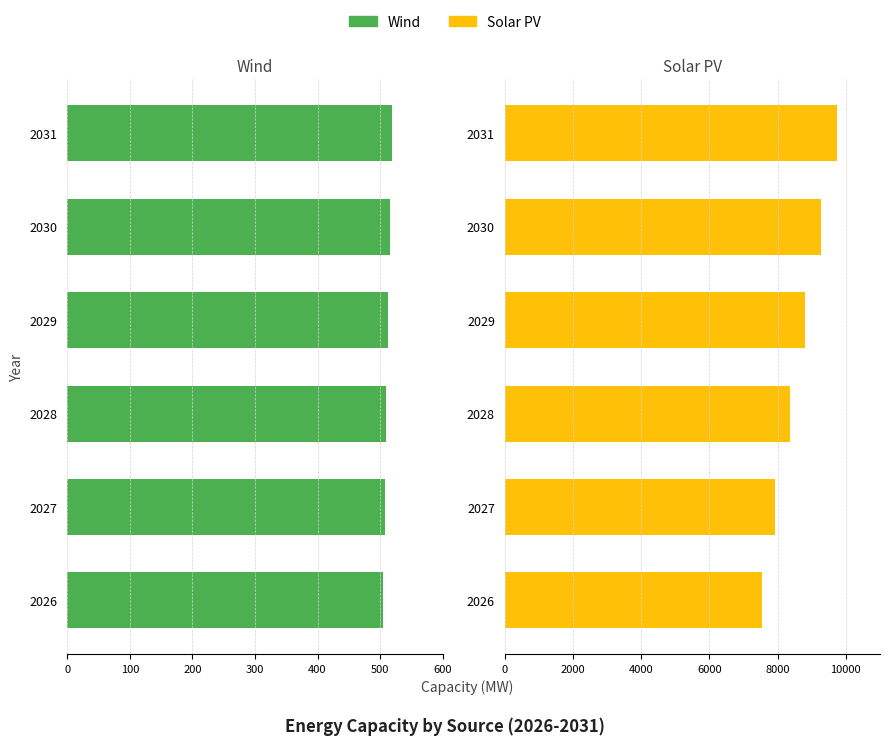

The value of solar PV at 2030 is 6127.5. True or false?

False